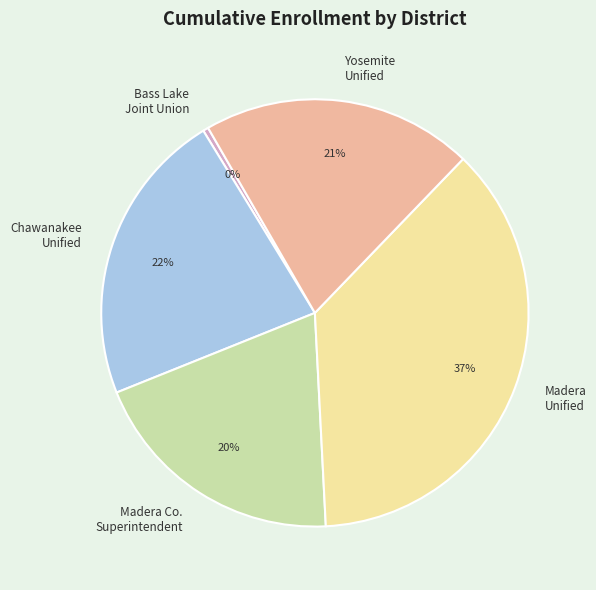

Is there a majority slice in this chart?

No